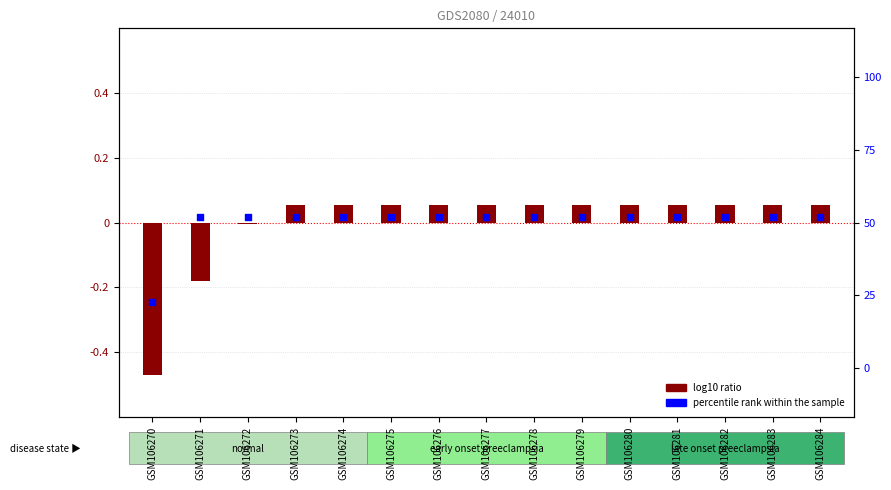

At how many categories does at least one series exceed -2?

14